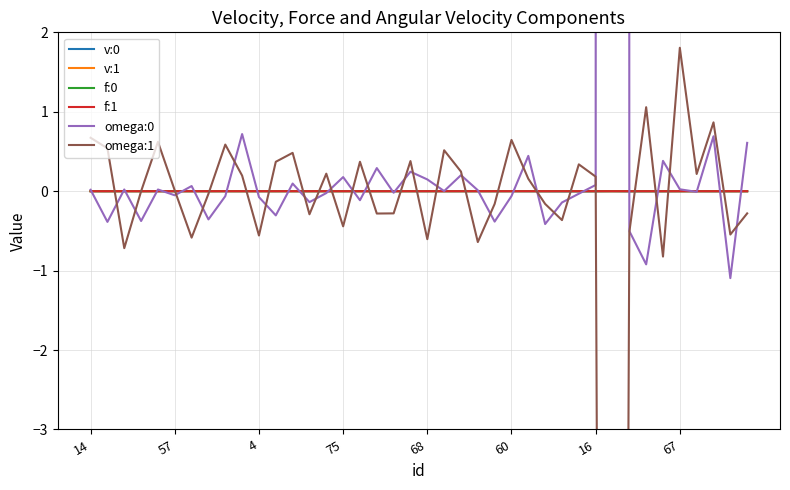

Is it true that v:1 equals -0.0 at 12?

False